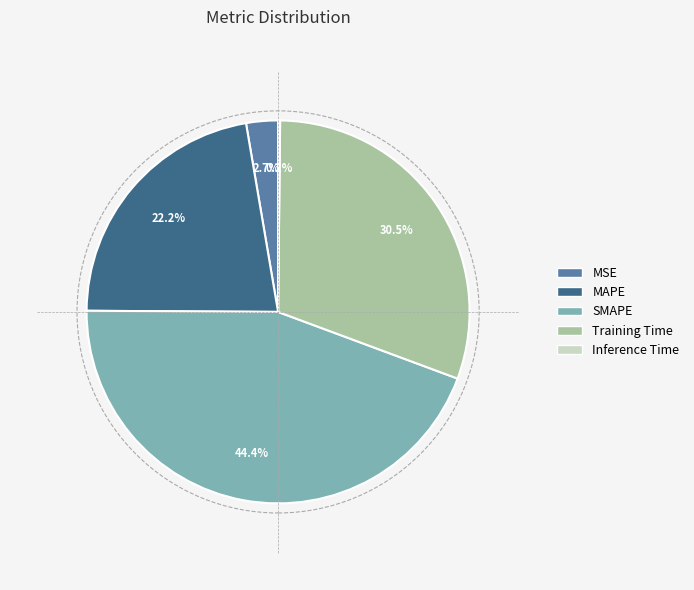

What is the largest slice in the pie chart?

SMAPE